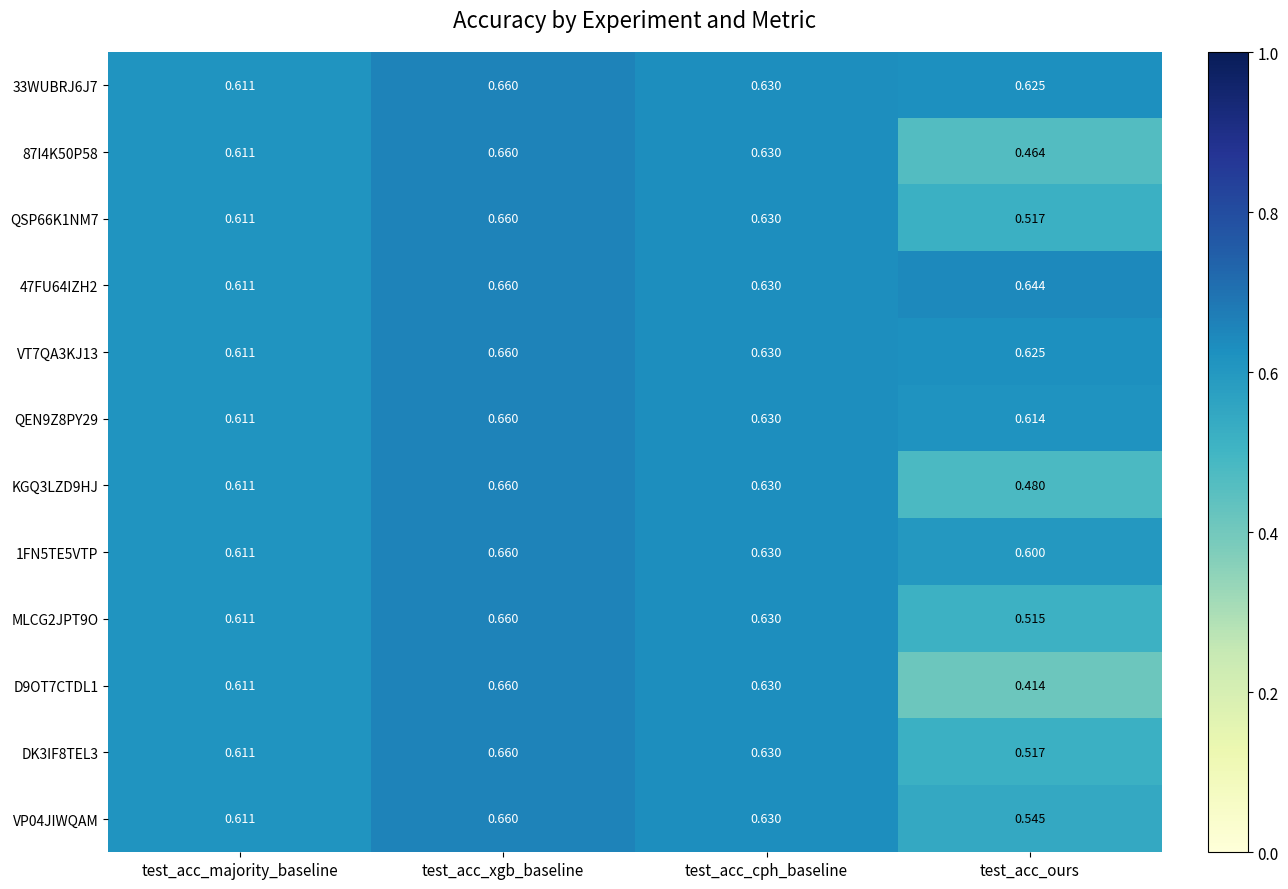

Rank the categories by KGQ3LZD9HJ value from lowest to highest.

test_acc_ours, test_acc_majority_baseline, test_acc_cph_baseline, test_acc_xgb_baseline